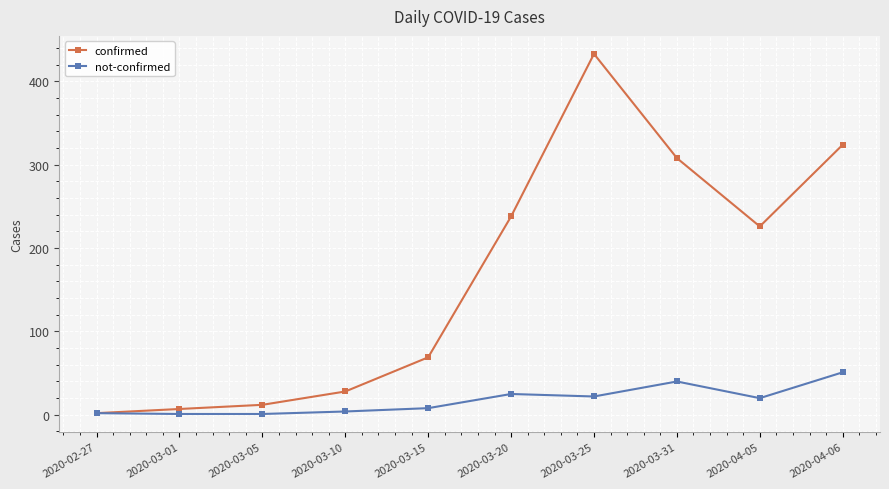

Which category has the highest value across all series?

2020-03-25